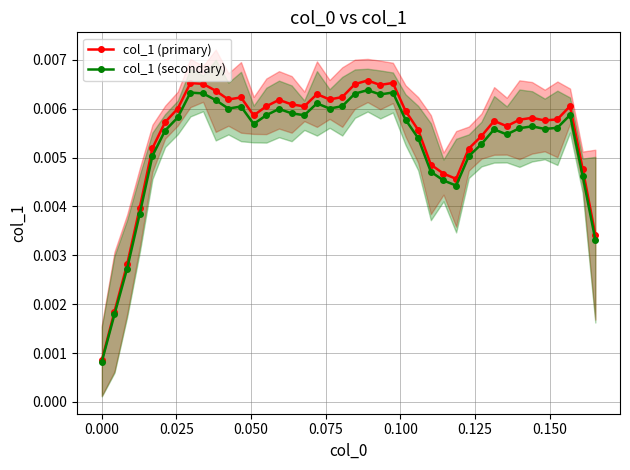

True or false: col_1 (primary) and col_1 (secondary) cross at least once.

False